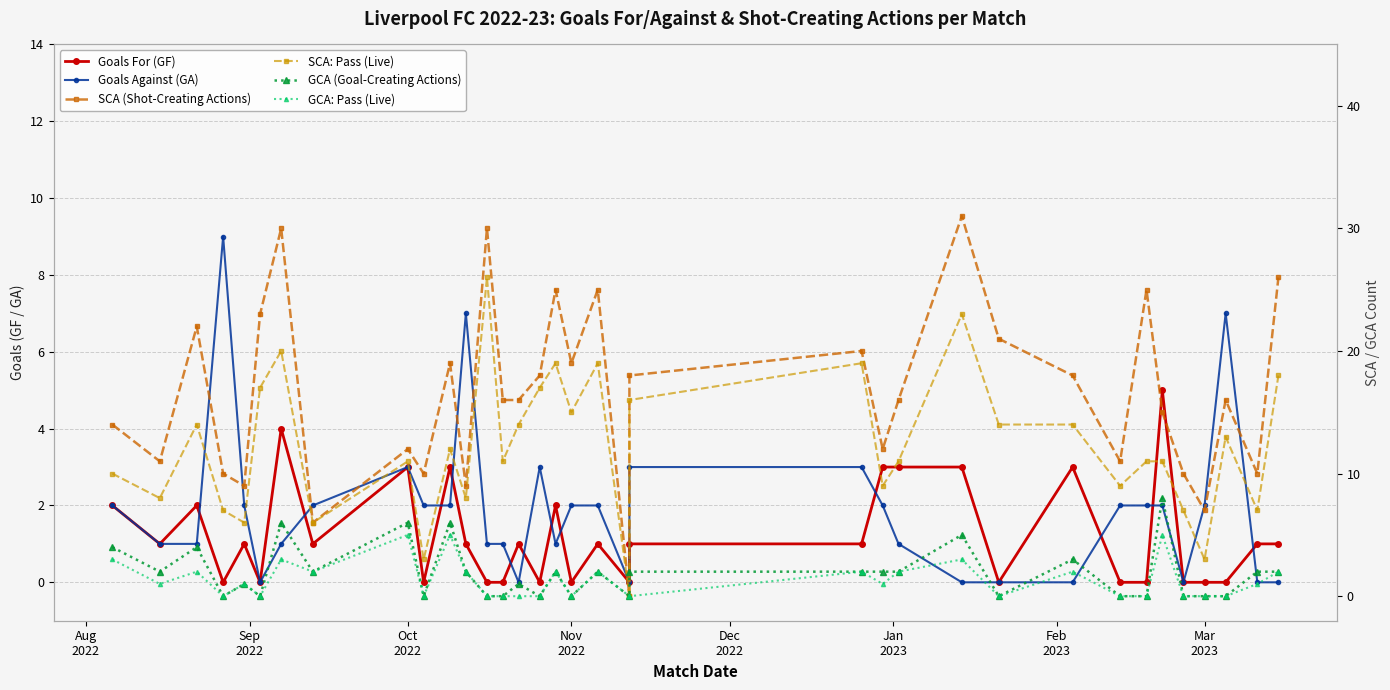

Where does the GCA: Pass (Live) series first go above 1?

Aug
2022